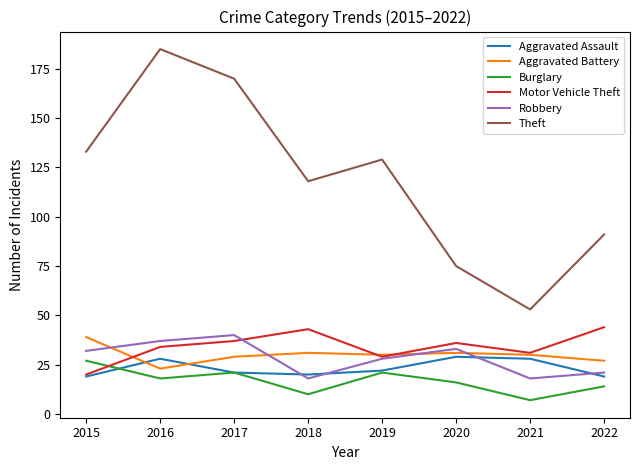

What is the average value of the Aggravated Battery series?

30